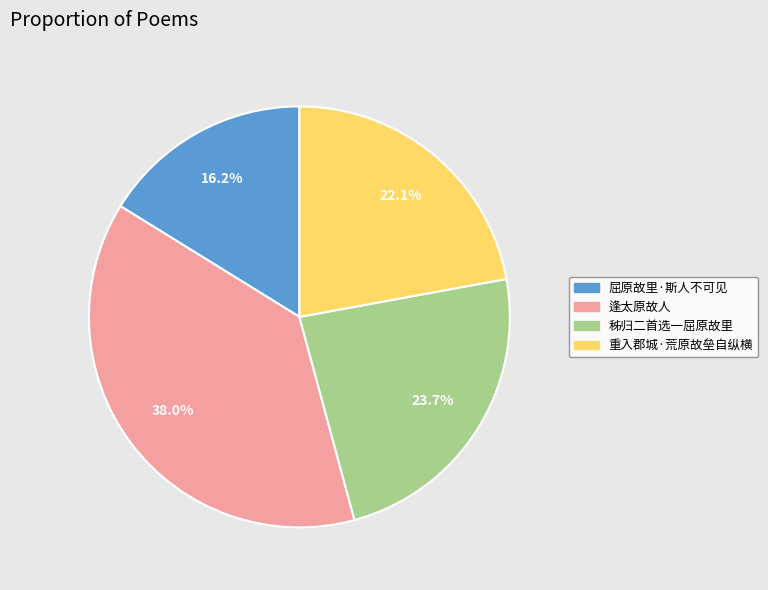

Does any single category account for the majority?

No